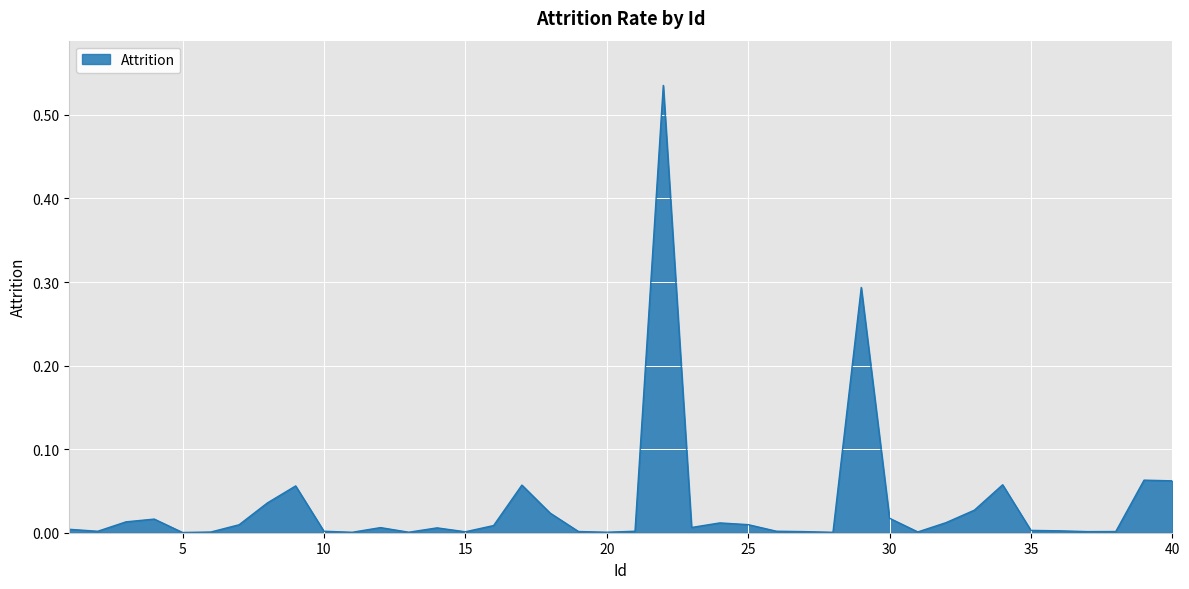

How many lines are shown in the chart?

1